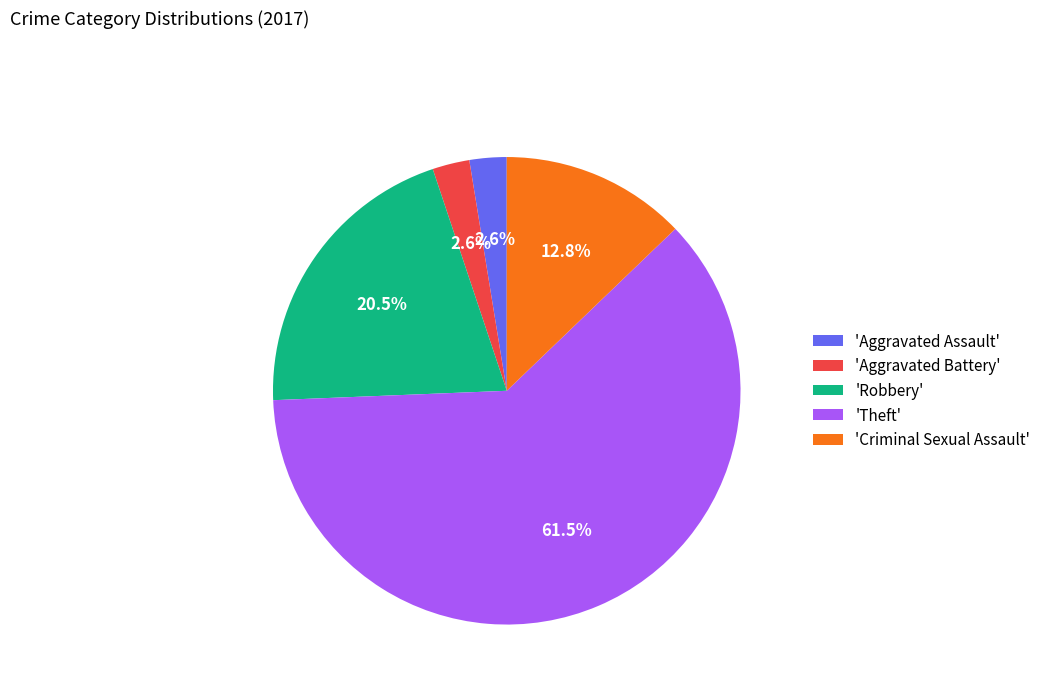

What is the largest slice in the pie chart?

'Theft'